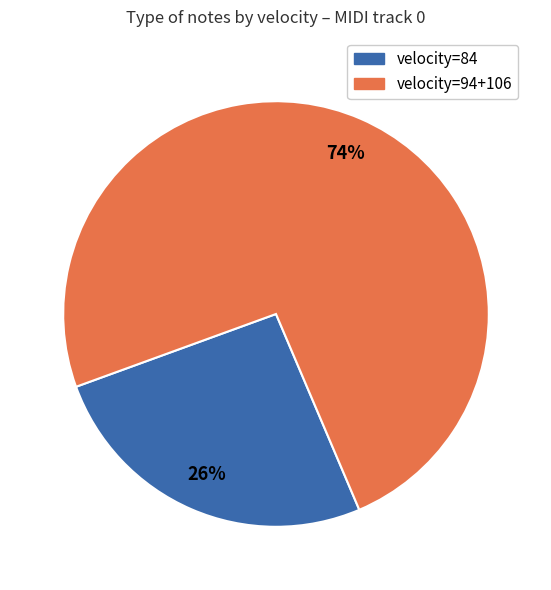

To the nearest percent, what is the average slice percentage?

50%